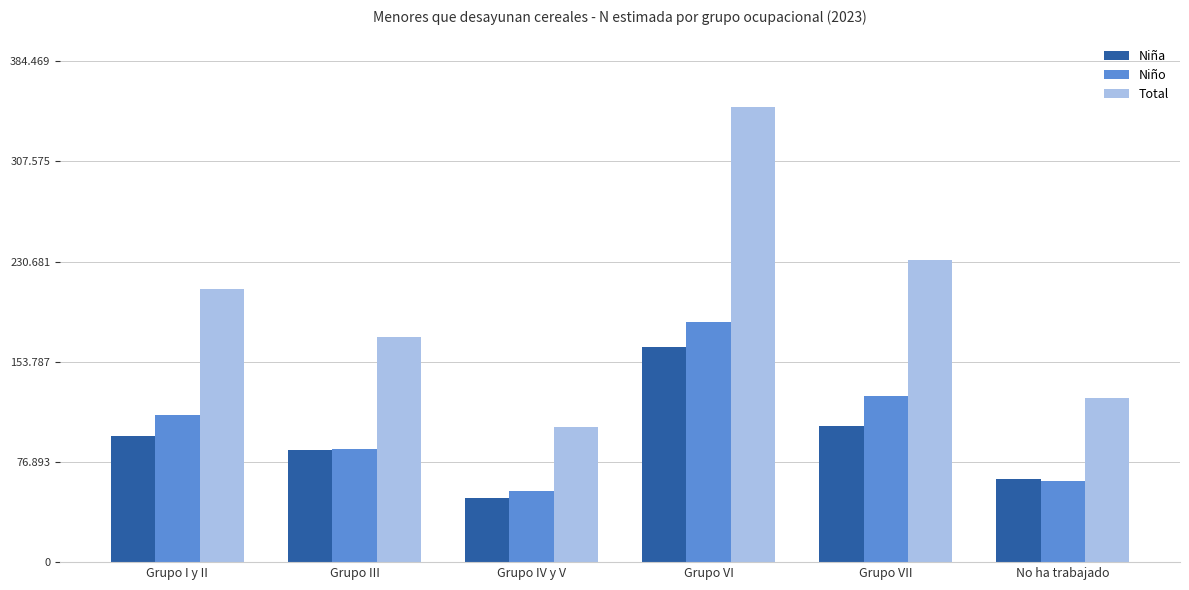

What is the value of the Total bar at the 2nd from the left?

172836